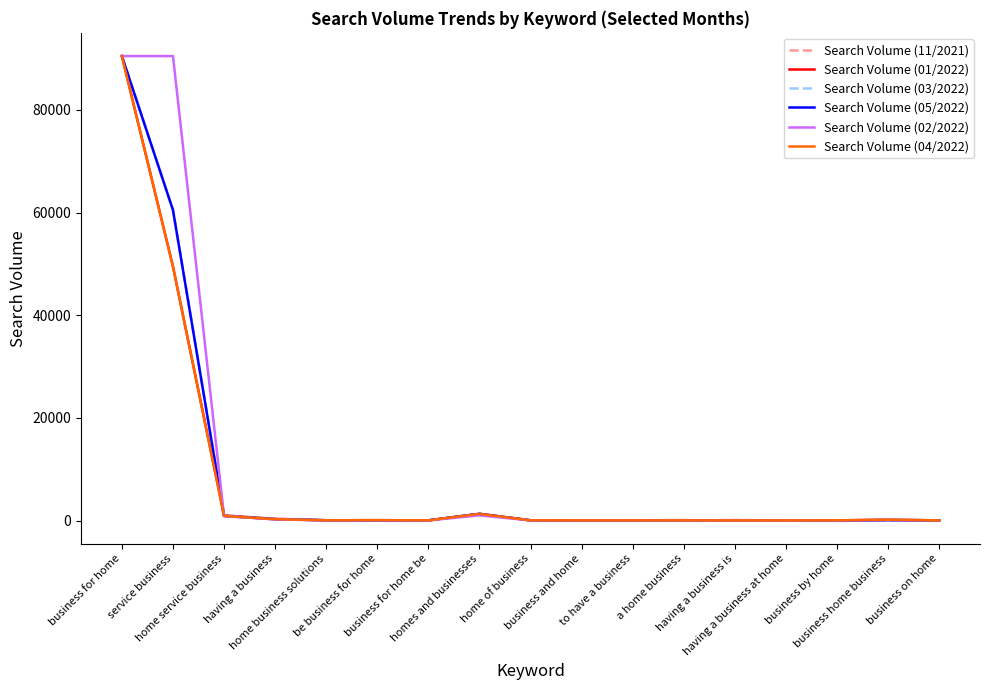

What is the maximum value shown in the chart?

90500